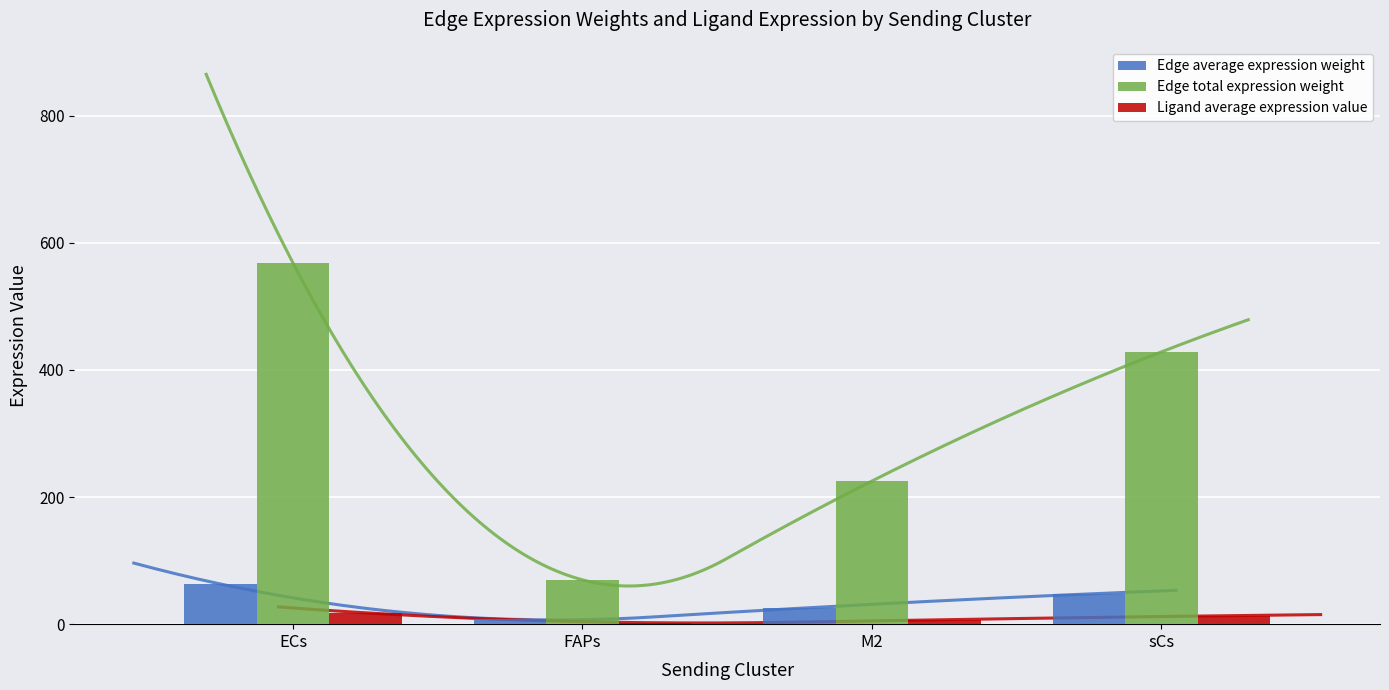

At which label is Edge total expression weight closest to 319?

M2